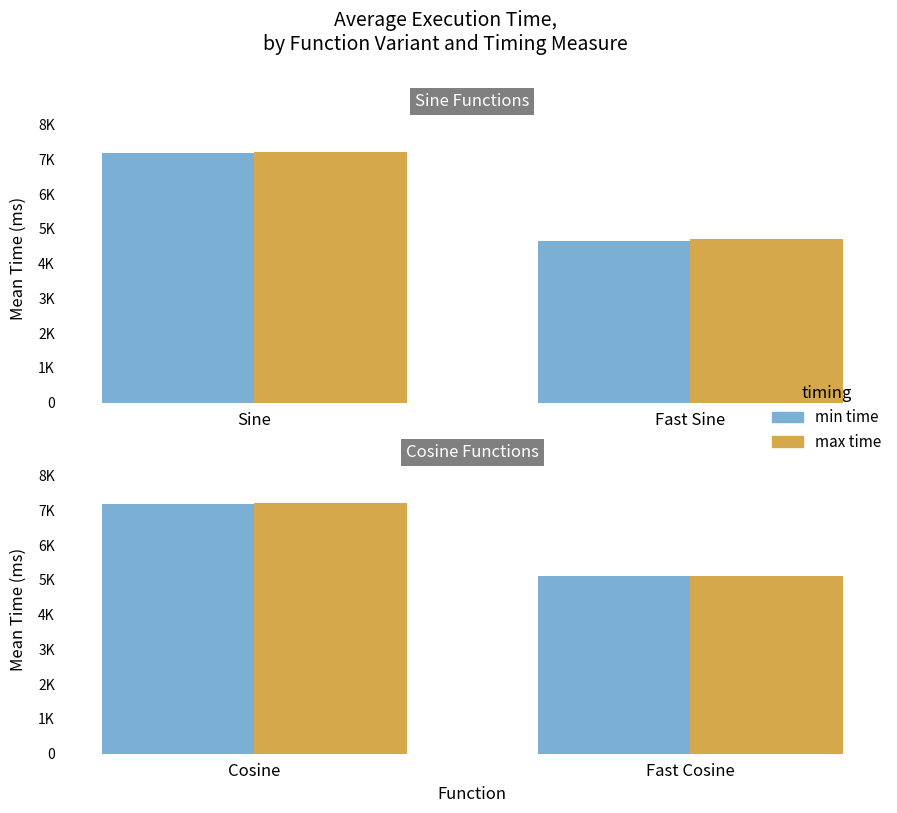

What is the spread (max minus min) of values at Cosine?

9